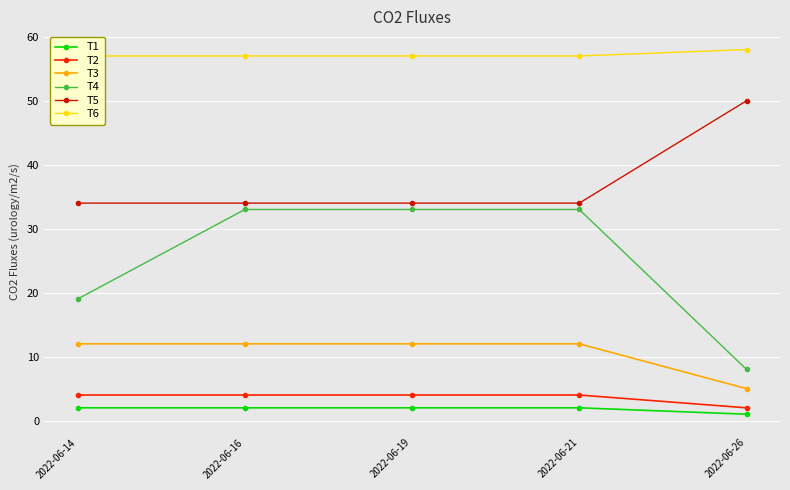

What are all the series names shown in the legend?

T1, T2, T3, T4, T5, T6